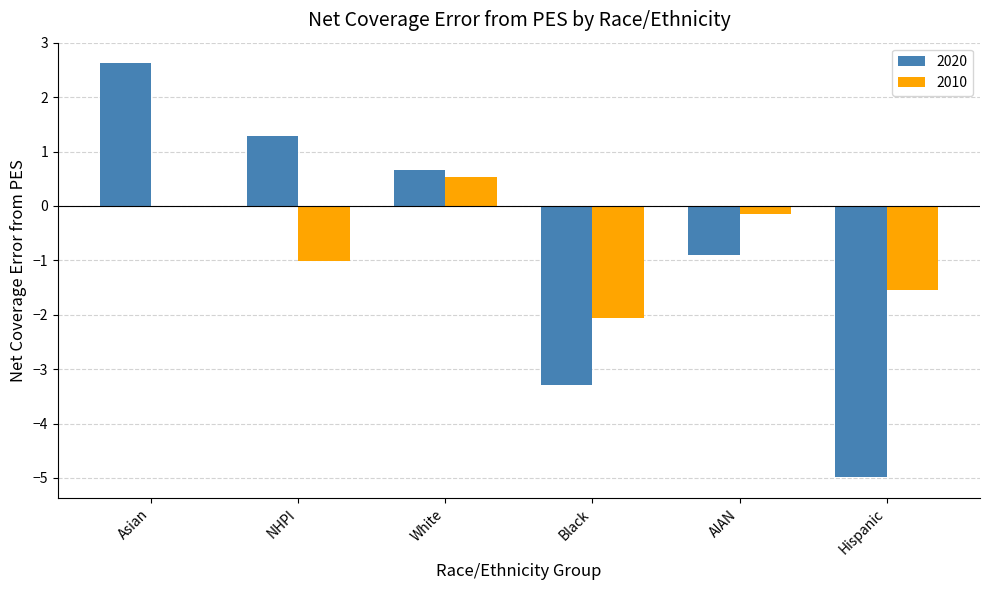

At which label is 2010 closest to 0?

Asian